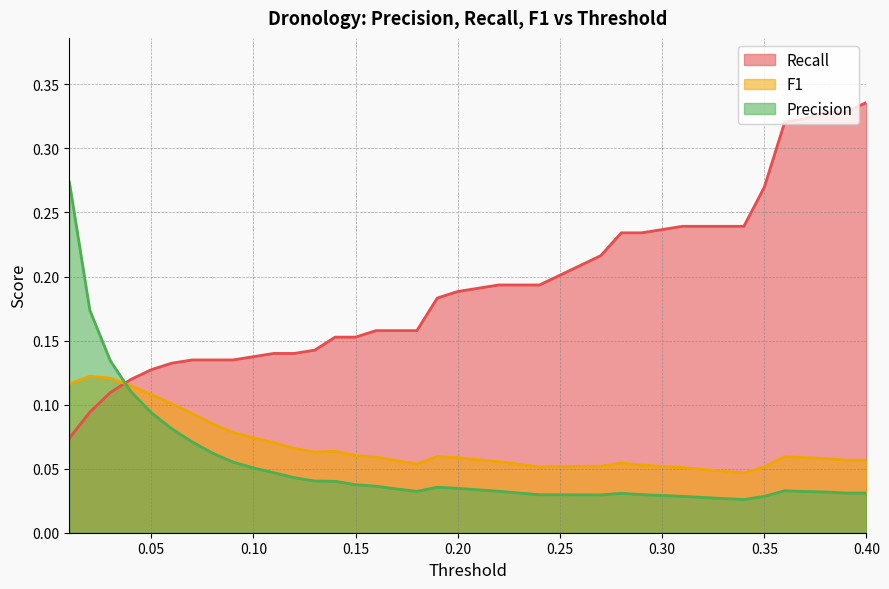

Does the chart display data point markers on the line(s)?

No